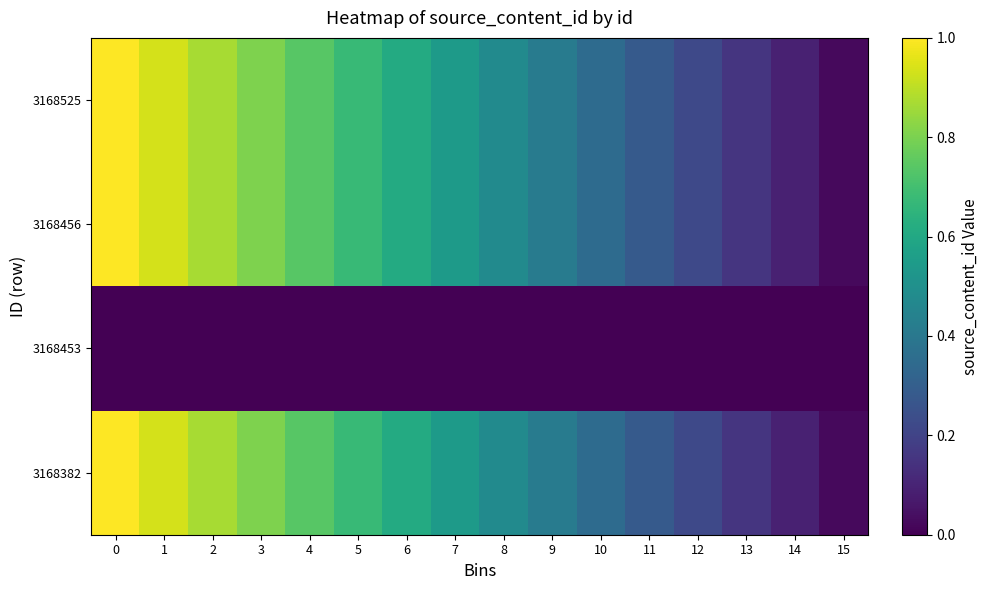

Which series has the widest spread of values?

row_0